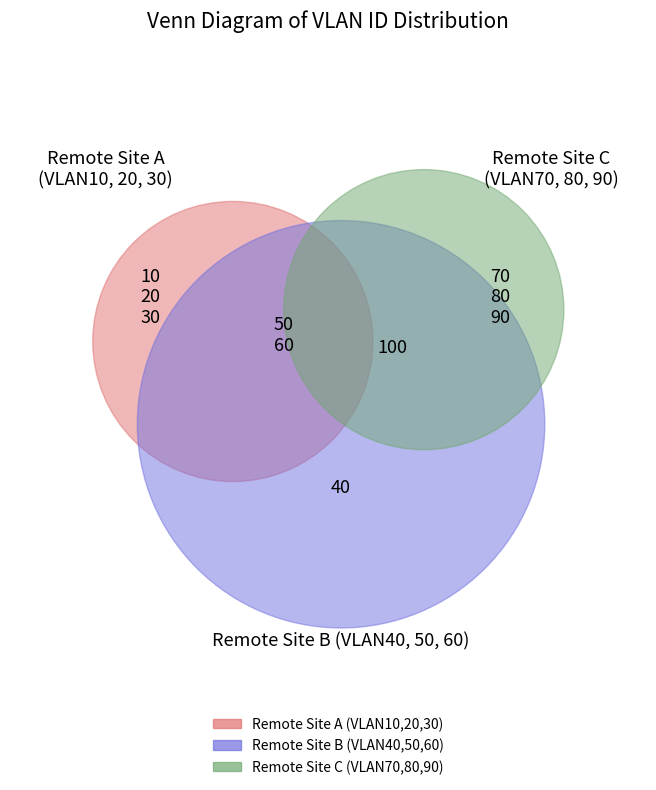

Approximately how many times larger is the value at VLAN20 compared to VLAN50?

0.4